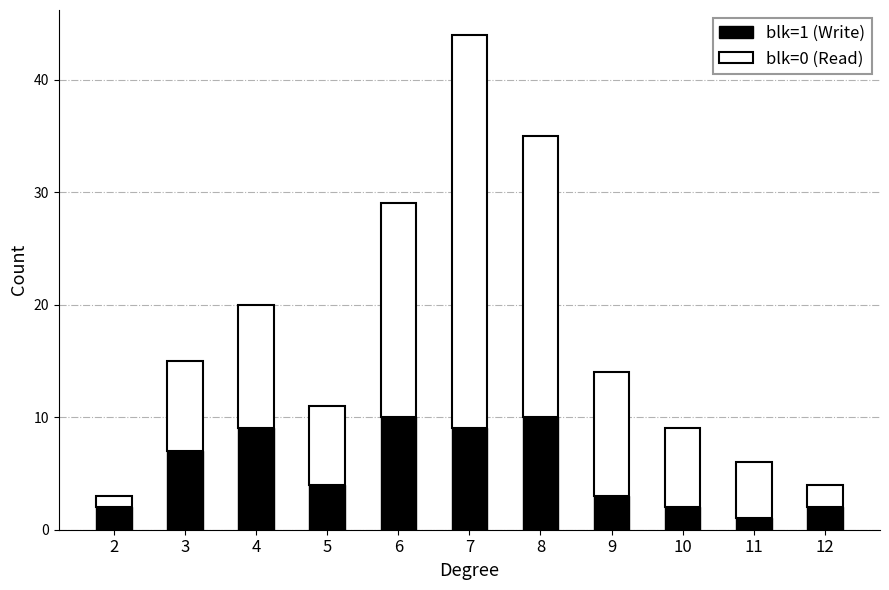

What is the total value across all series at 7?

44